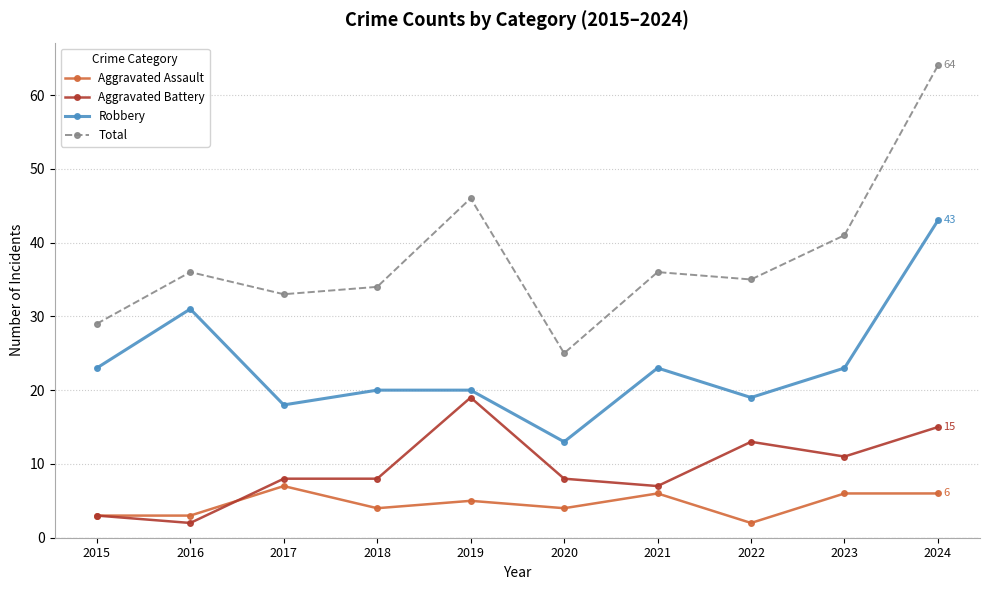

What is the difference between the highest and lowest values at 2015?

26